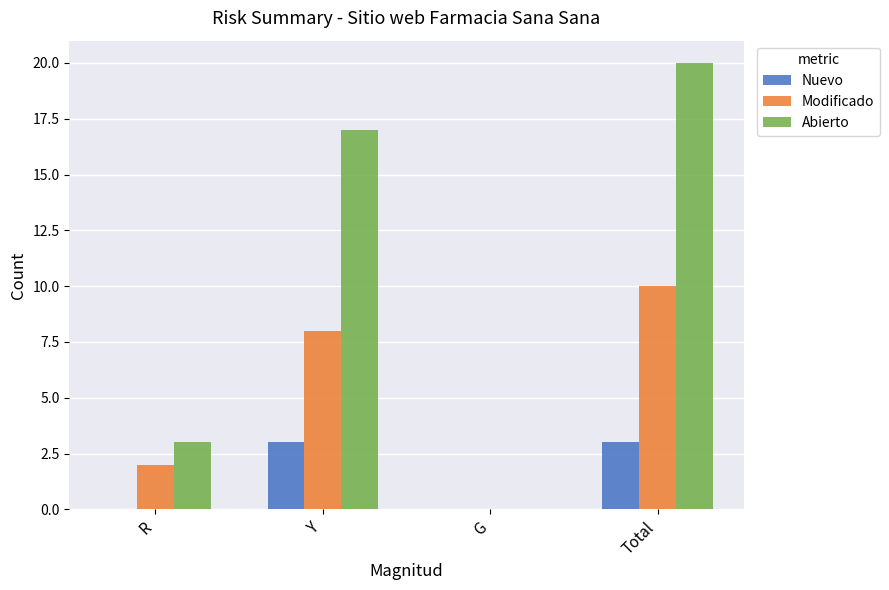

What is the total value across all series at Total?

33